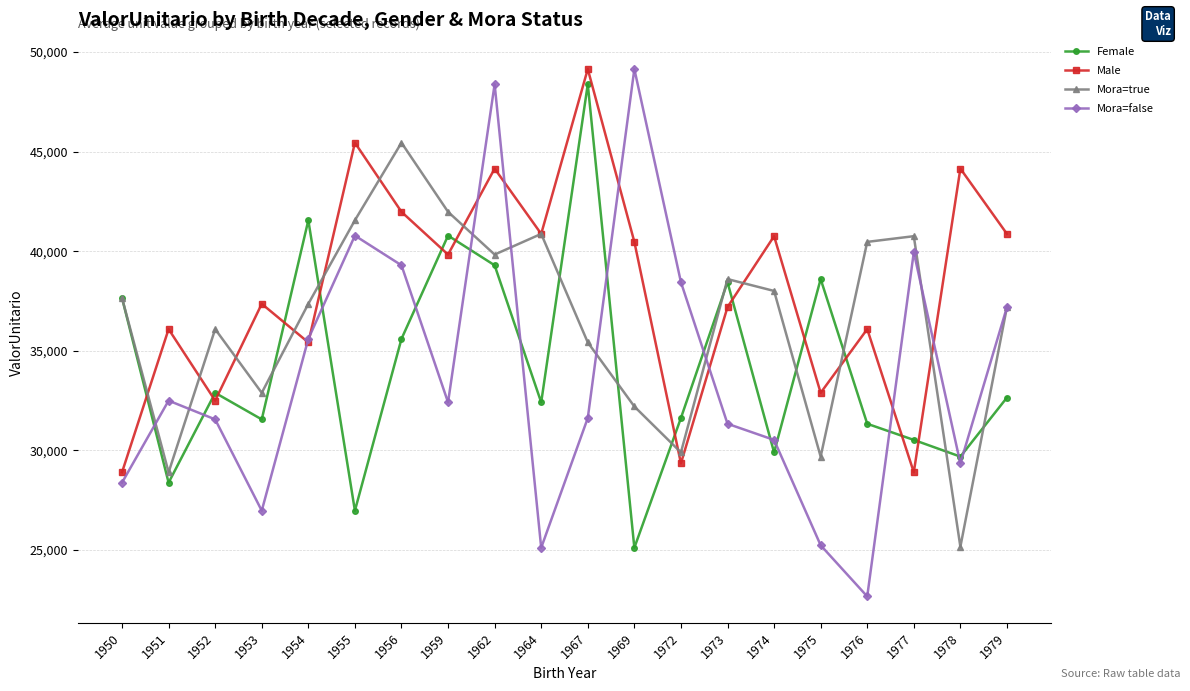

What is the maximum value for Mora=false?

49148.8